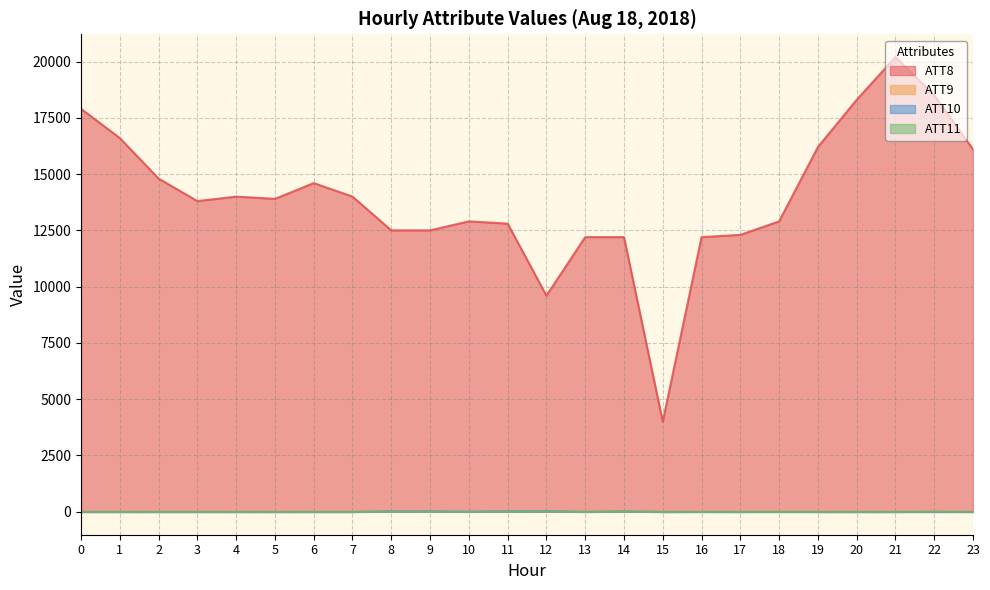

Rank the series at 18 from lowest to highest value.

ATT10, ATT11, ATT9, ATT8